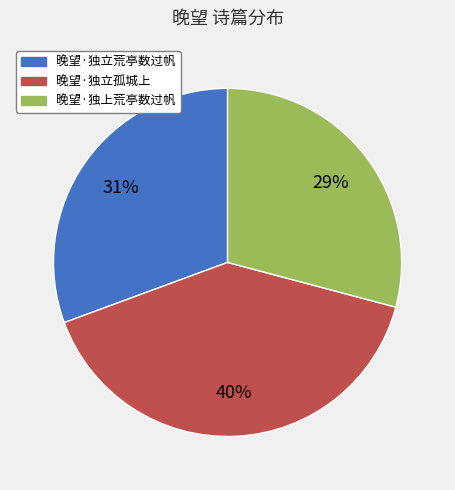

Which slice is the smallest?

晚望·独上荒亭数过帆